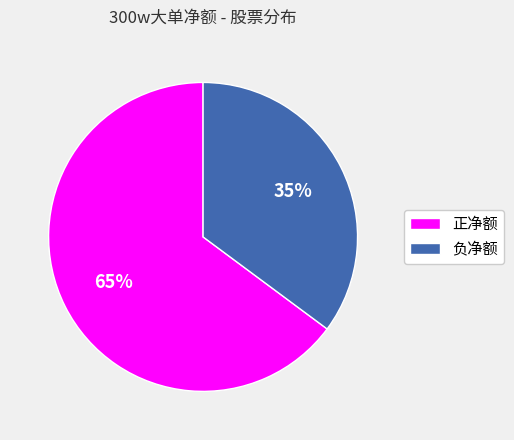

Between 正净额 and 负净额, which is larger?

正净额